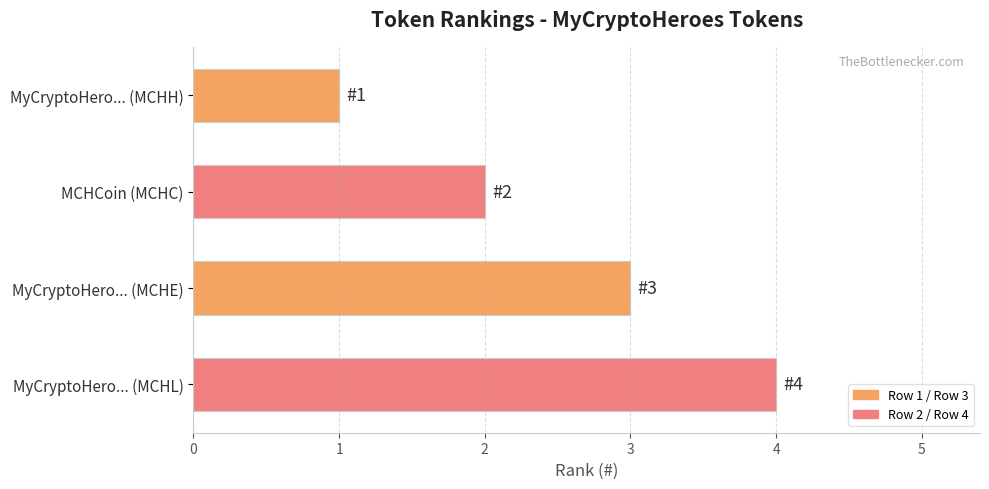

The value at MyCryptoHero... (MCHH) is 1. True or false?

True